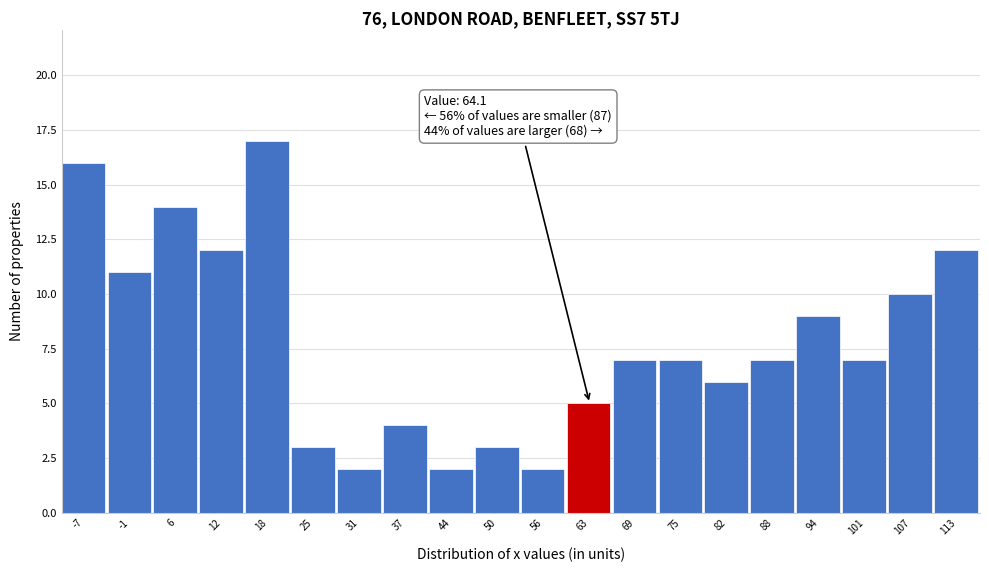

Which range on the x-axis has the tallest bar?

15 to 22